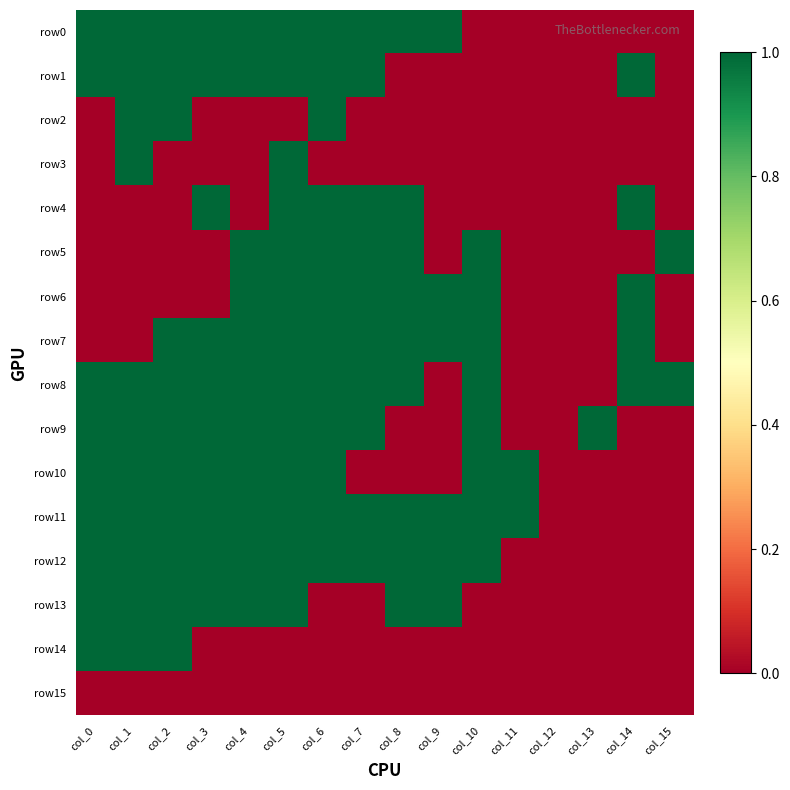

What is the total value across all series at col_15?

2